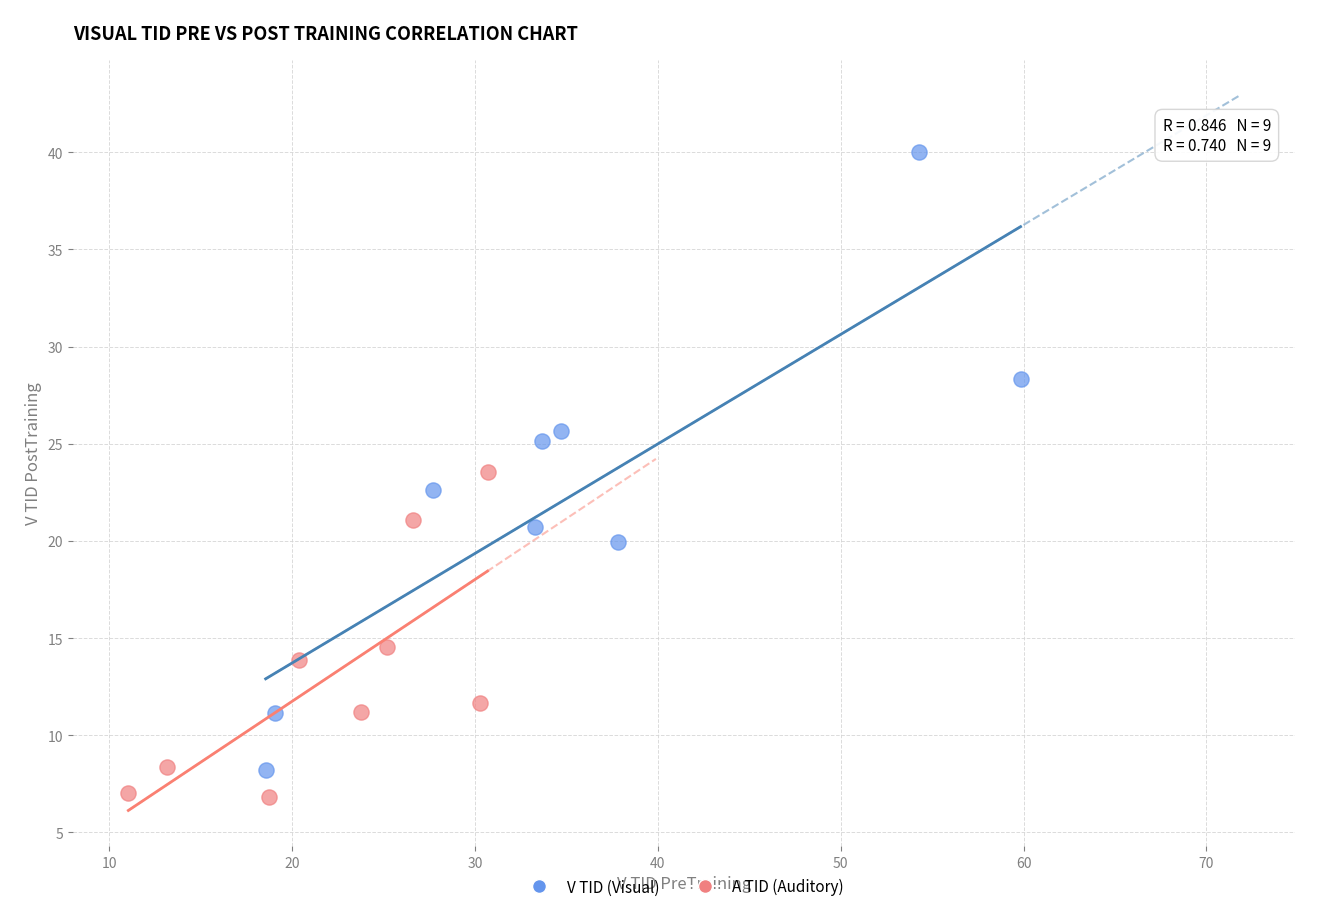

Which series contains the highest Y value?

V TID (Visual)